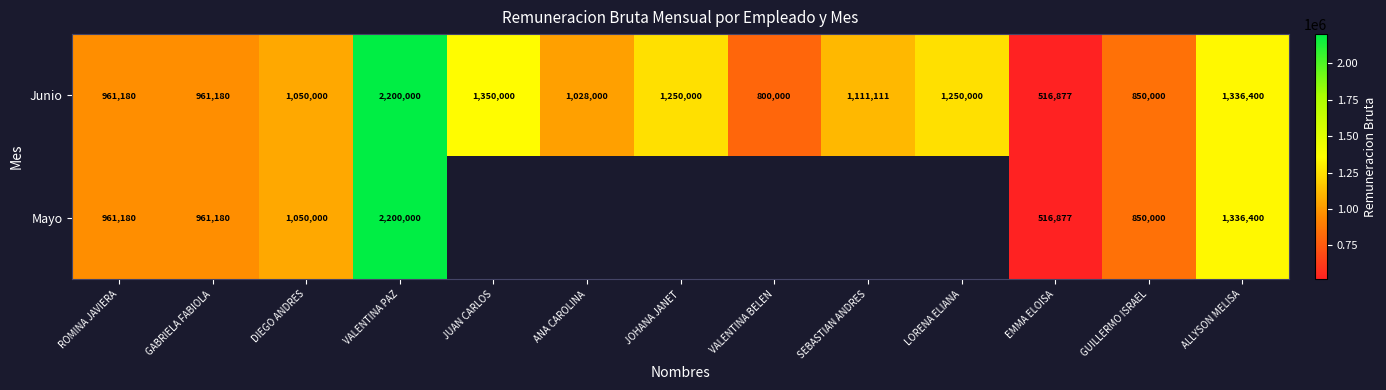

Which category has the highest value in the Junio series?

VALENTINA PAZ